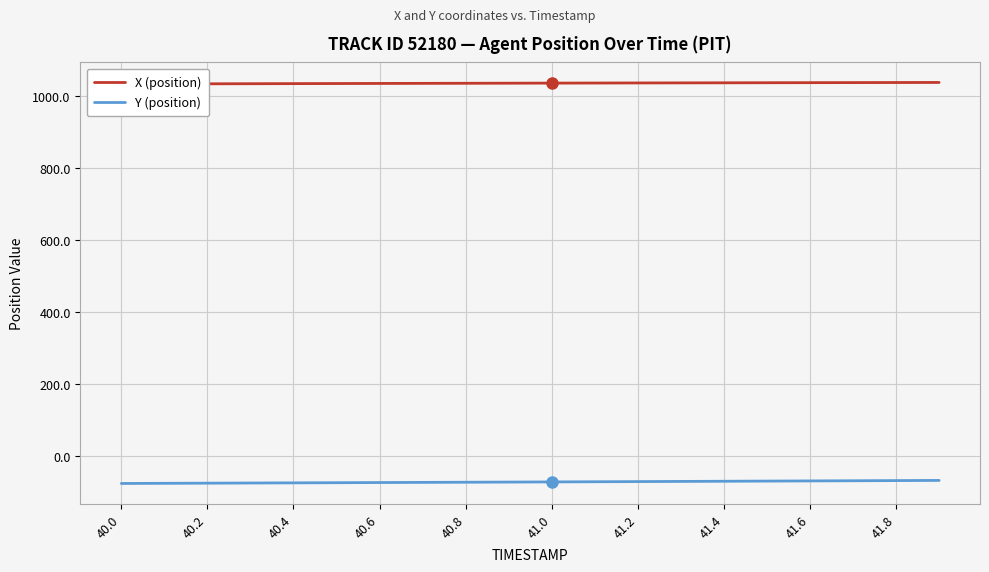

True or false: Y (position) has a value of -76.0 at 40.4.

True